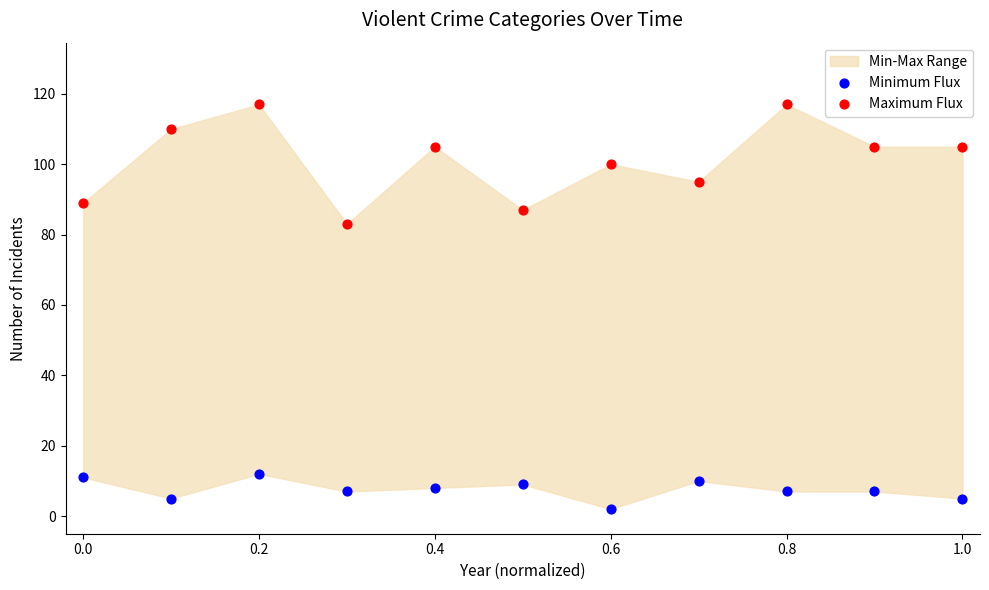

Which series has the widest spread of Y values?

Maximum Flux